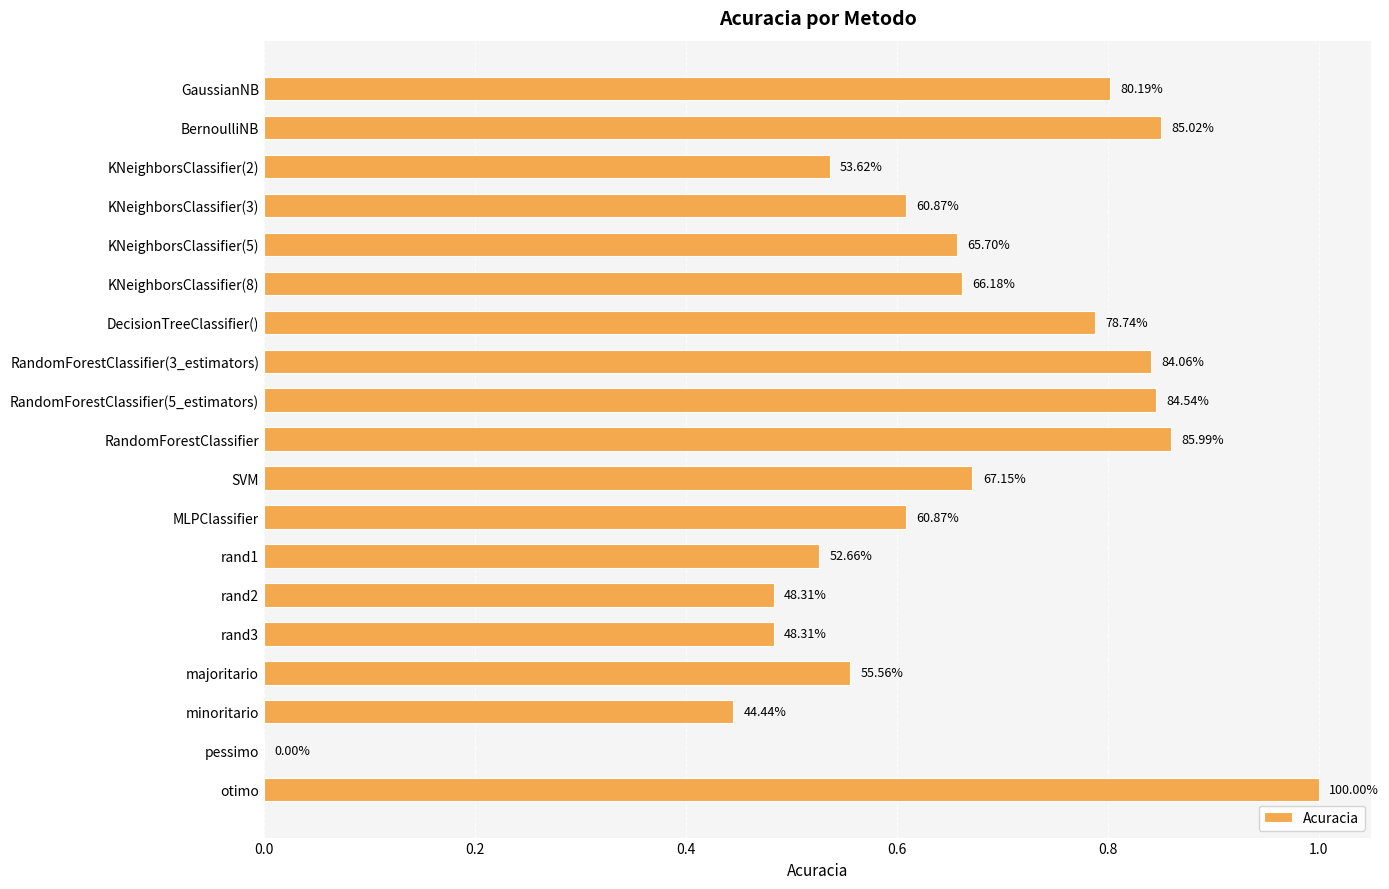

Are the bars horizontal?

Yes